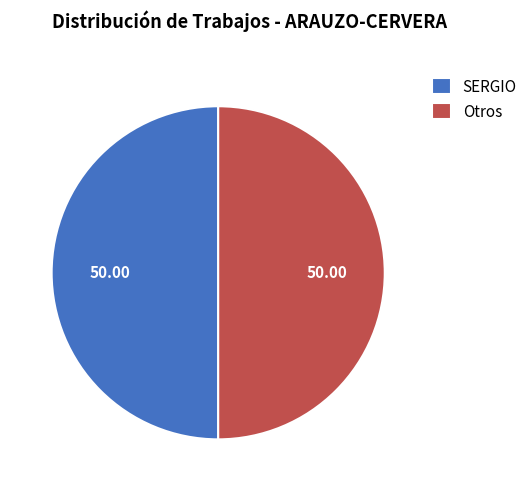

Is the sum of Otros and SERGIO greater than half?

Yes